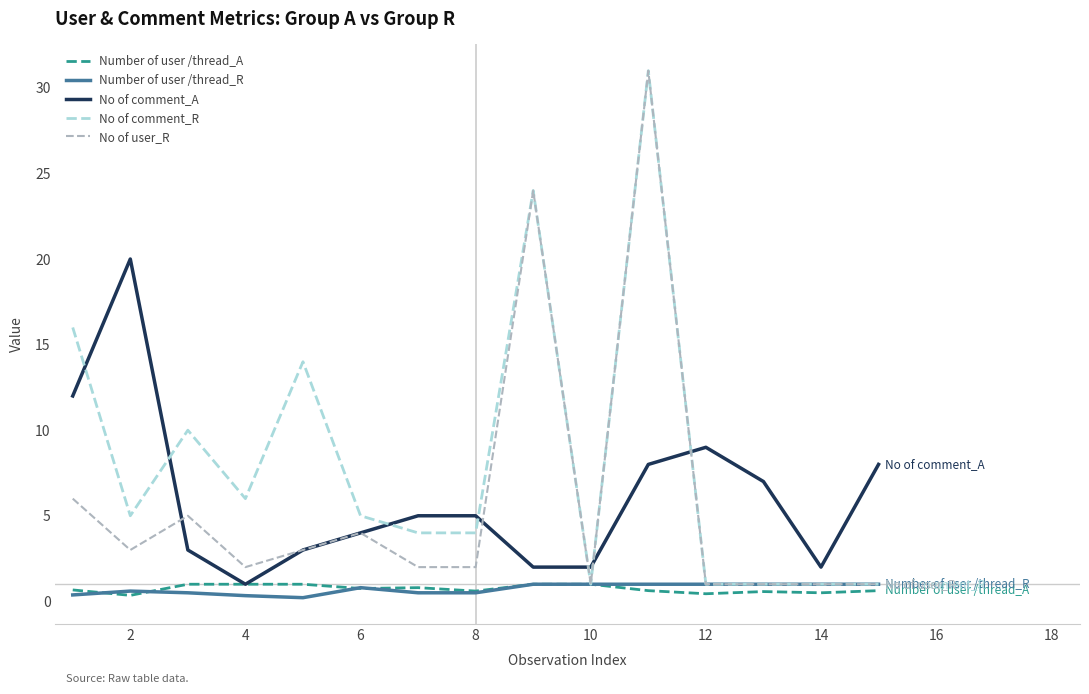

Which series has the largest total across all categories?

No of comment_R